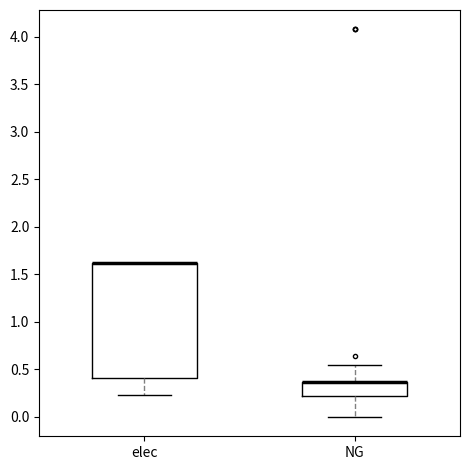

Reading left to right, transcribe this box plot: for each box, give where its median line is, the range the box spans, and where its two whiskers end, as read against the y-axis. The values are not printed on the chart, so give them approximately, as read against the axis.

elec: median 1.60 (drawn on the box's upper edge), box 0.40 to 1.60, whiskers 0.25 to 1.60
NG: median 0.35 (drawn on the box's upper edge), box 0.20 to 0.35, whiskers 0.00 to 0.55